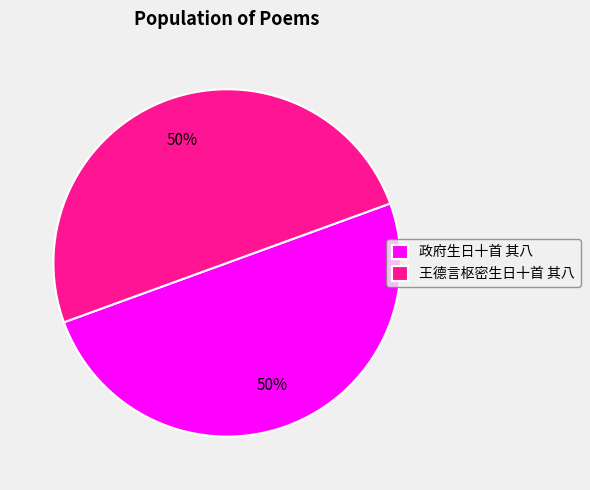

True or false: 政府生日十首 其八 accounts for 50% of the total.

True